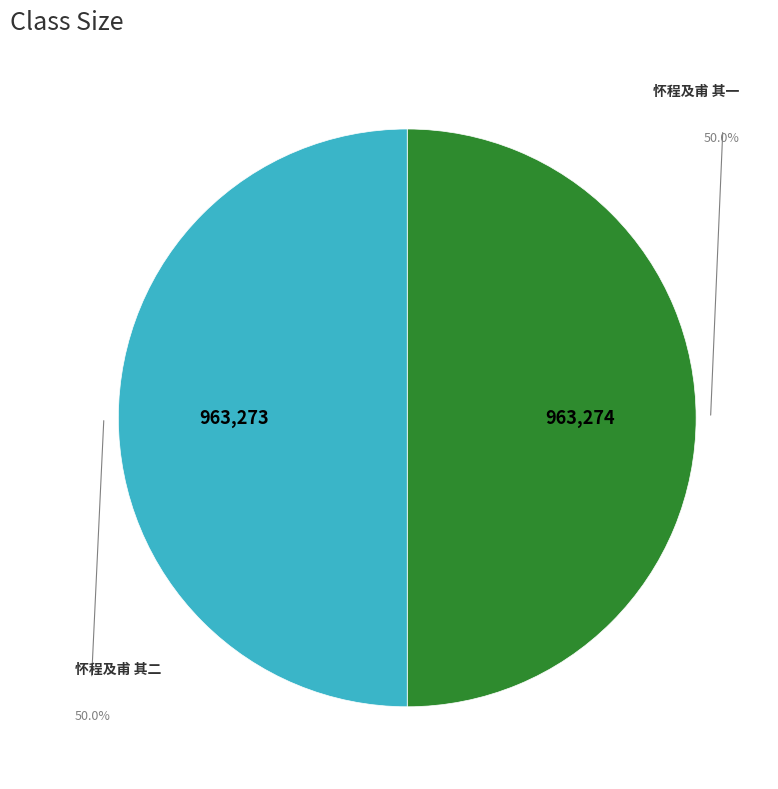

Approximately how many times larger is the value at 怀程及甫 其二 compared to 怀程及甫 其一?

1.0